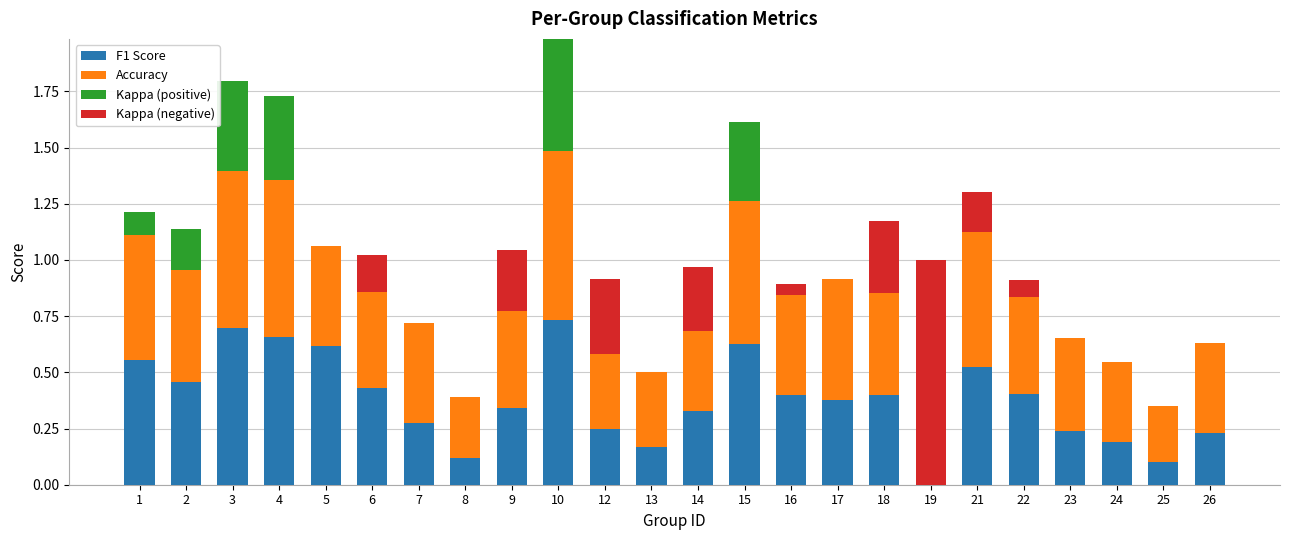

At which category is the sum across all series the highest?

10